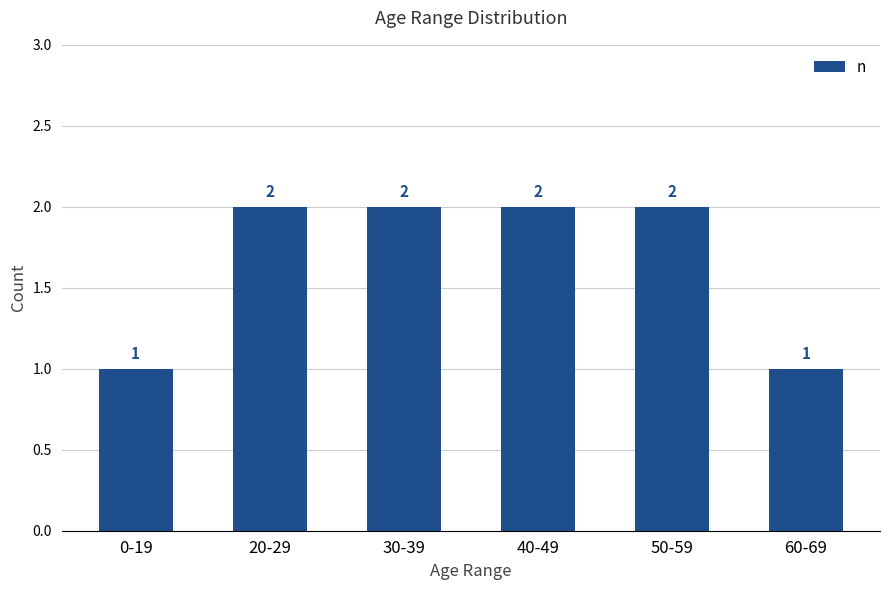

How many values are between 1 and 2?

6